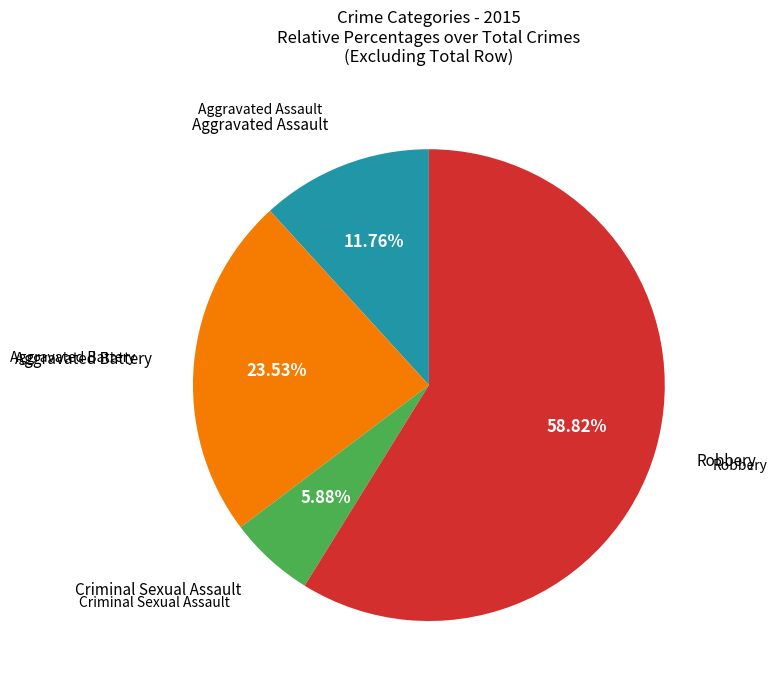

Is there a majority slice in this chart?

Yes